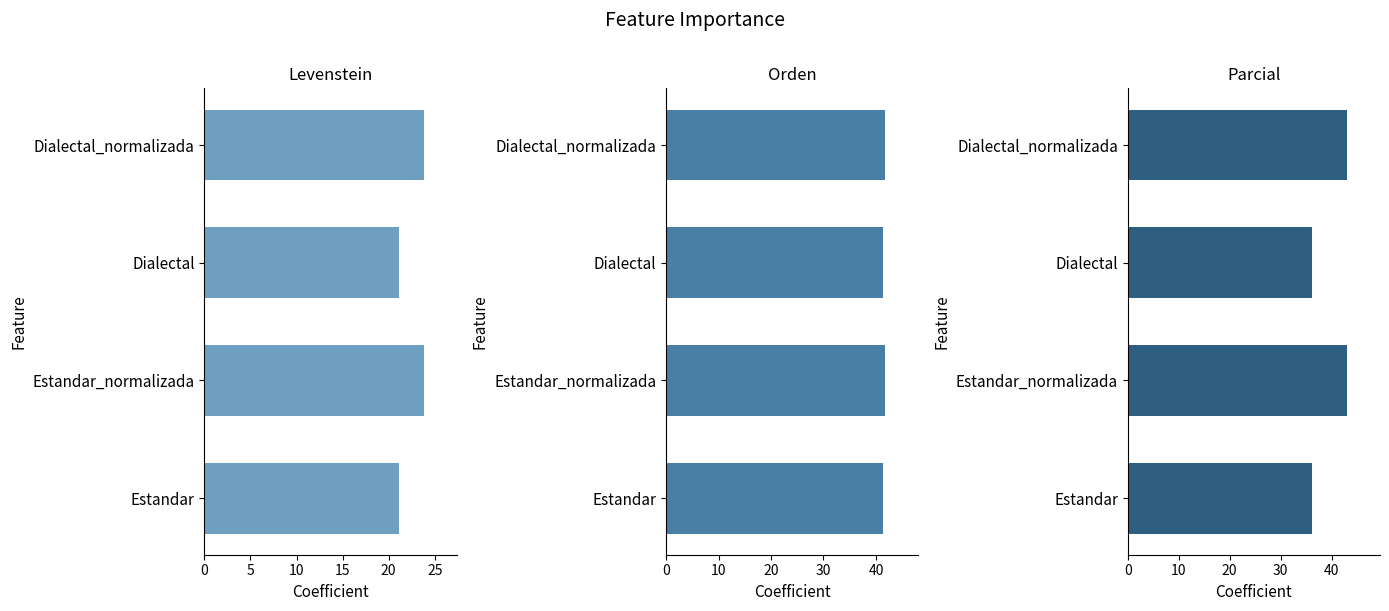

What is the sum of all Parcial values?

158.6